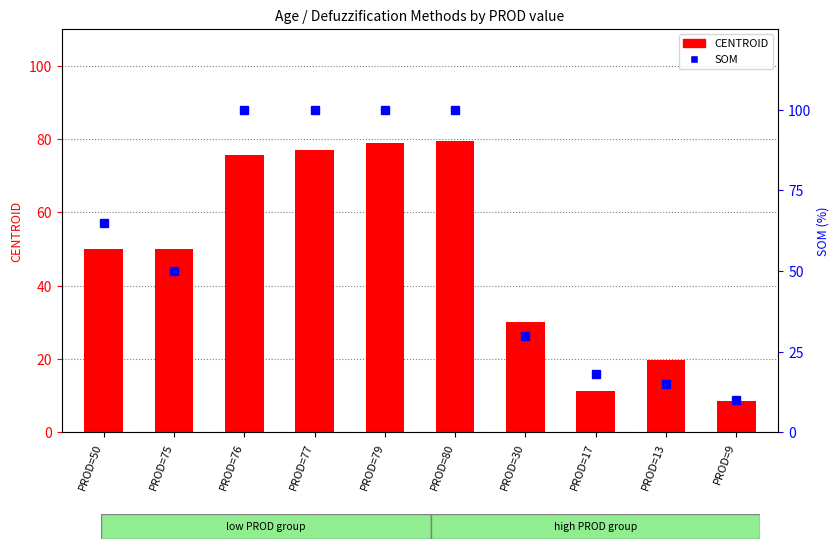

What is the label of the 7th bar from the left?

PROD=30